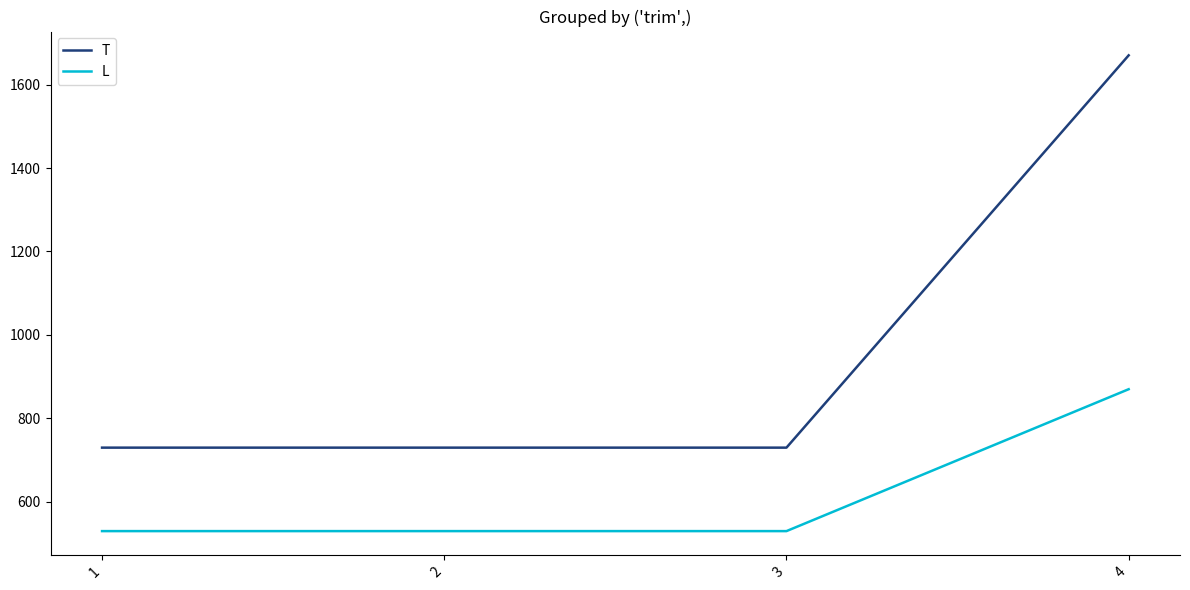

Which series changed the most between 3 and 4?

T